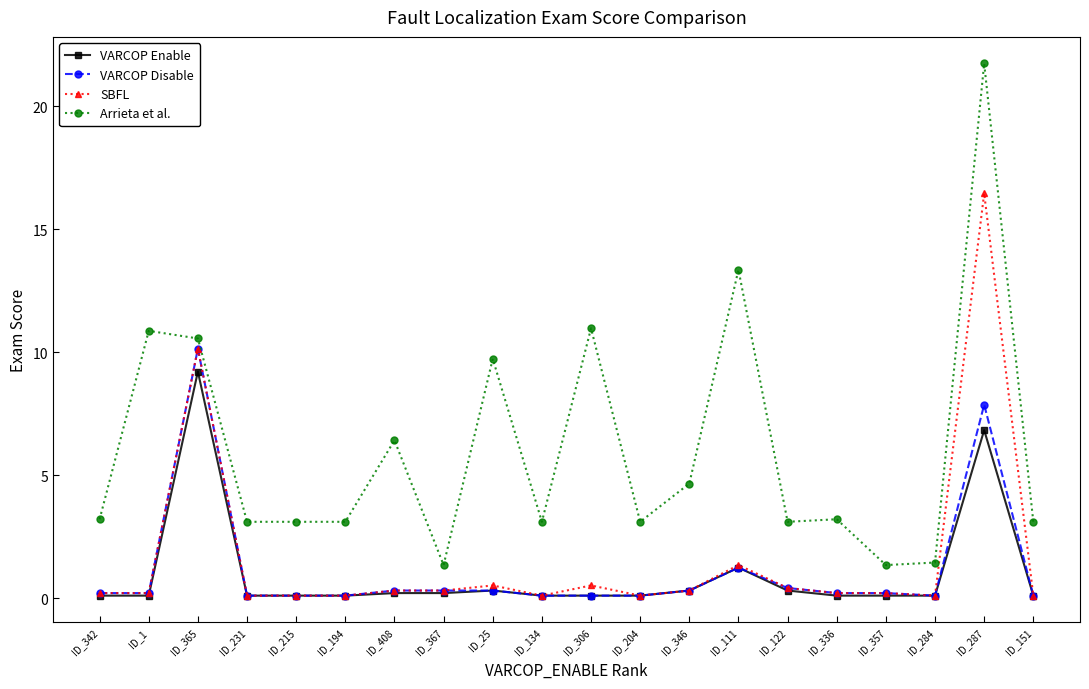

Reading left to right, extract all data points from this chart.

VARCOP Enable: ID_342=0.1	ID_1=0.1	ID_365=9.2	ID_231=0.1	ID_215=0.1	ID_194=0.1	ID_408=0.2	ID_367=0.2	ID_25=0.3	ID_134=0.1	ID_306=0.1	ID_204=0.1	ID_346=0.3	ID_111=1.2	ID_122=0.3	ID_336=0.1	ID_357=0.1	ID_284=0.1	ID_287=6.8	ID_151=0.1
VARCOP Disable: ID_342=0.2	ID_1=0.2	ID_365=10.1	ID_231=0.1	ID_215=0.1	ID_194=0.1	ID_408=0.3	ID_367=0.3	ID_25=0.3	ID_134=0.1	ID_306=0.1	ID_204=0.1	ID_346=0.3	ID_111=1.2	ID_122=0.4	ID_336=0.2	ID_357=0.2	ID_284=0.1	ID_287=7.9	ID_151=0.1
SBFL: ID_342=0.2	ID_1=0.2	ID_365=10.1	ID_231=0.1	ID_215=0.1	ID_194=0.1	ID_408=0.3	ID_367=0.3	ID_25=0.5	ID_134=0.1	ID_306=0.5	ID_204=0.1	ID_346=0.3	ID_111=1.3	ID_122=0.4	ID_336=0.2	ID_357=0.2	ID_284=0.1	ID_287=16.5	ID_151=0.1
Arrieta et al.: ID_342=3.2	ID_1=10.9	ID_365=10.6	ID_231=3.1	ID_215=3.1	ID_194=3.1	ID_408=6.4	ID_367=1.3	ID_25=9.7	ID_134=3.1	ID_306=11.0	ID_204=3.1	ID_346=4.7	ID_111=13.4	ID_122=3.1	ID_336=3.2	ID_357=1.3	ID_284=1.4	ID_287=21.7	ID_151=3.1